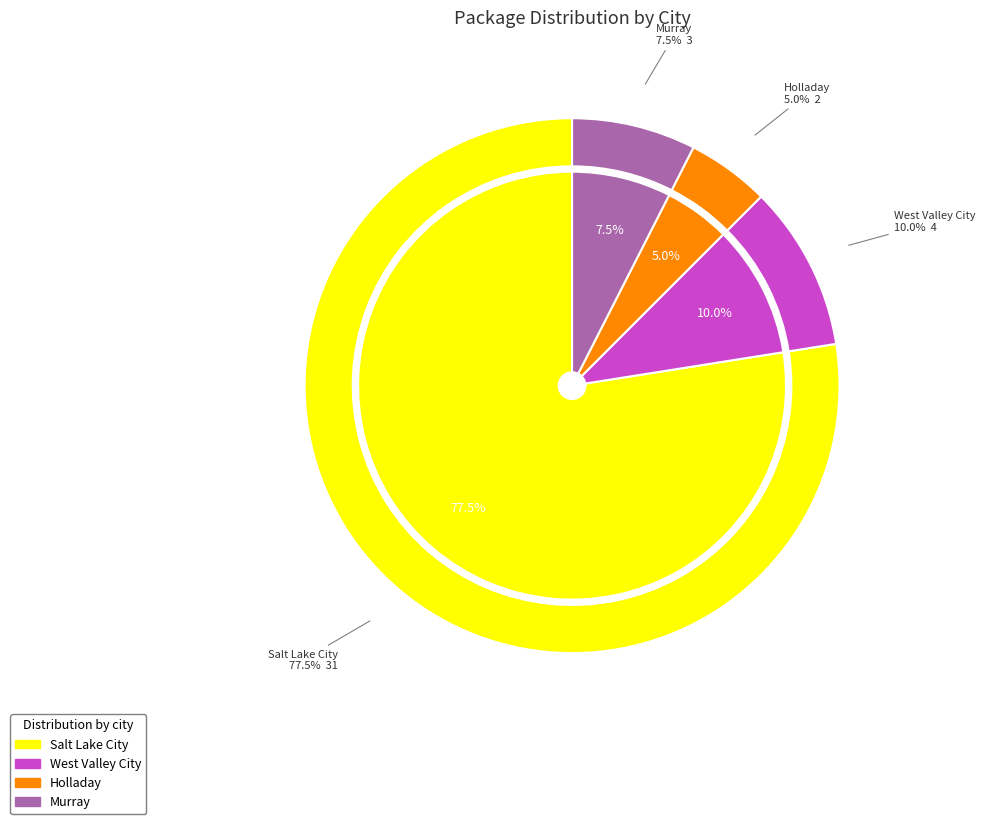

What percentage do Salt Lake City and Holladay together represent?

82.5%